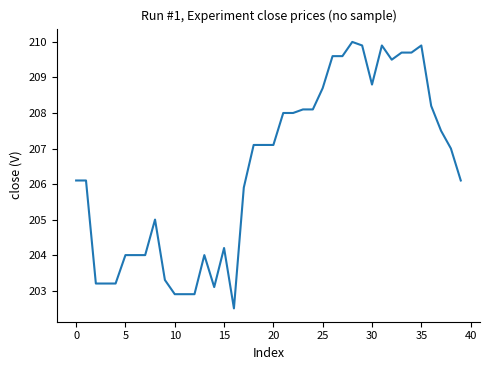

What is the difference between the maximum and minimum values?

7.5